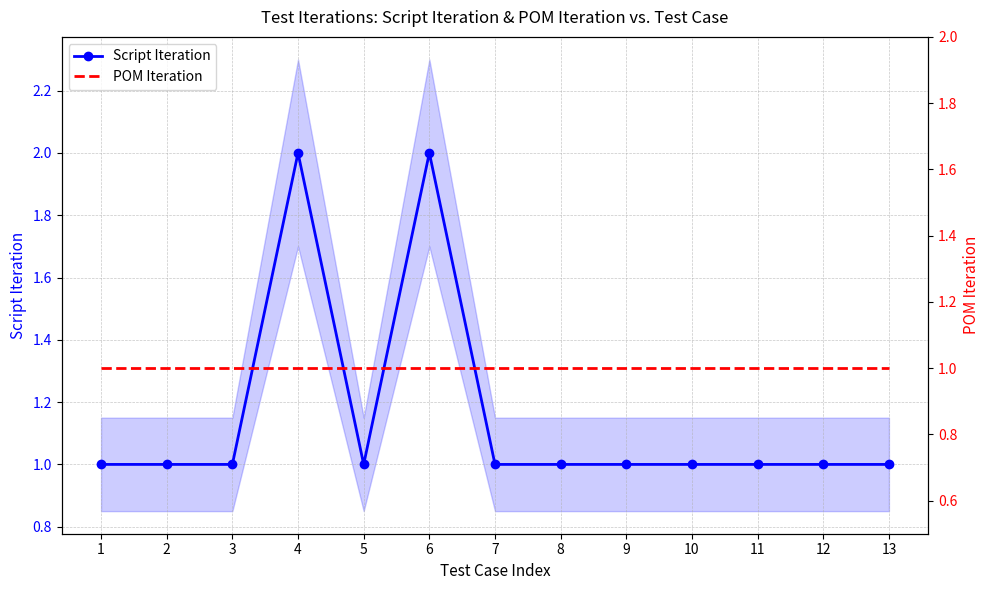

Count the Script Iteration values in the range 1 to 2.

13